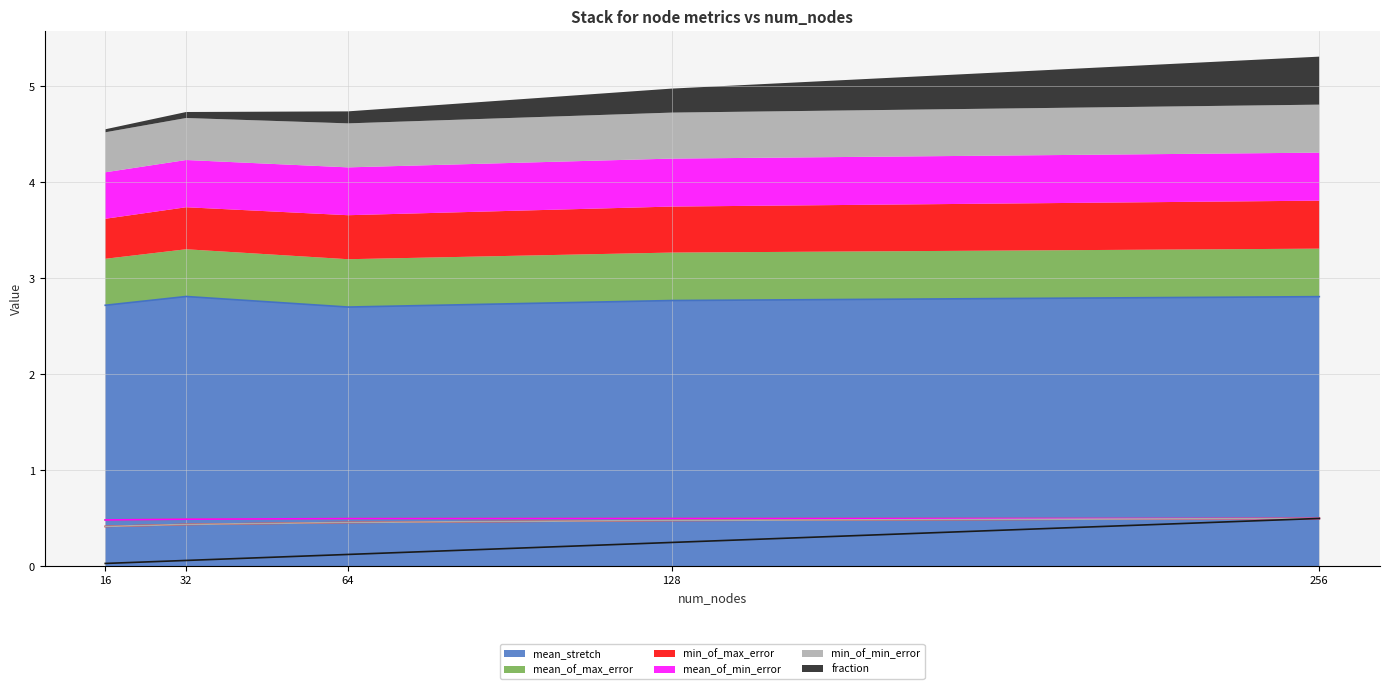

Which has a higher value, 32 or 256?

256